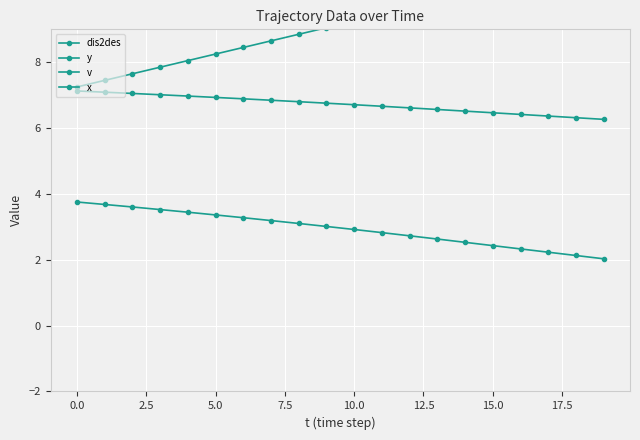

At how many categories does at least one series exceed 0?

20